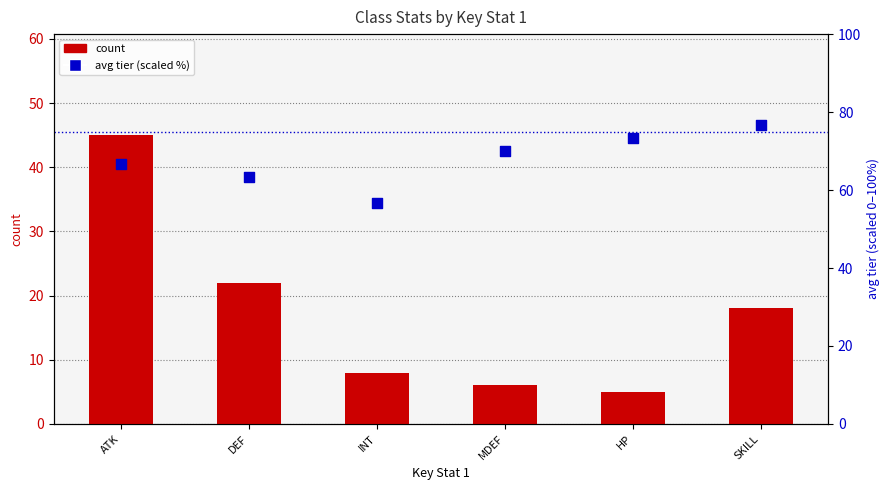

Which series reaches the maximum Y coordinate?

avg tier (scaled)